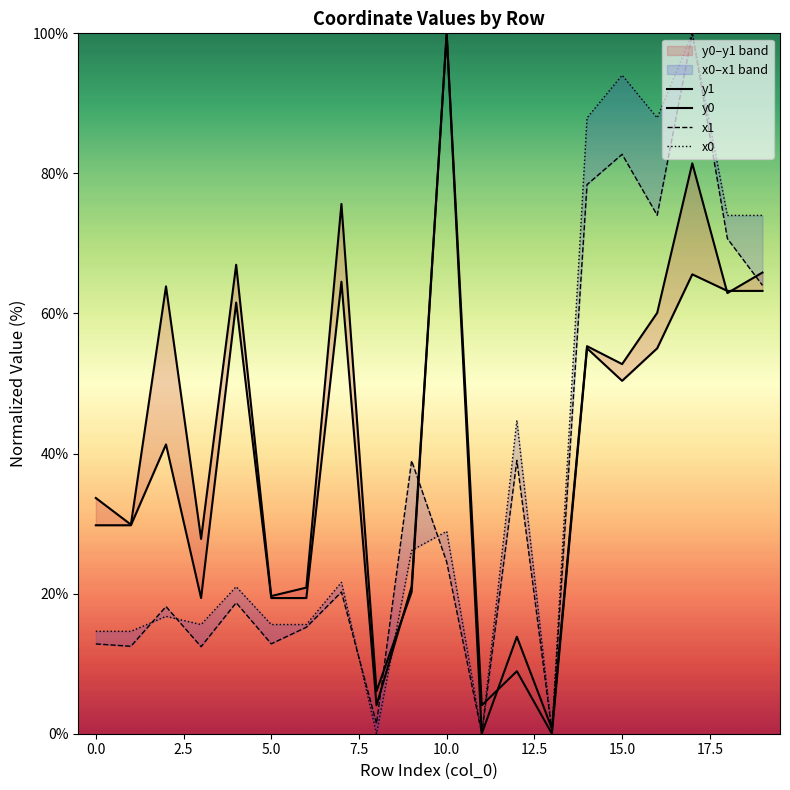

How many intersections are there between x1 and x0?

6